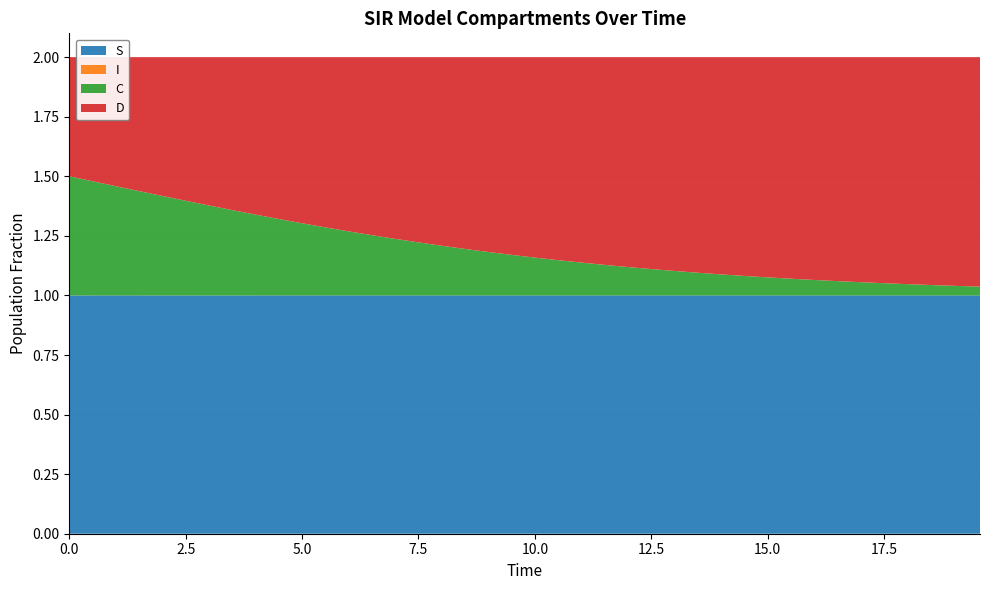

Reading left to right, extract all data points from this chart.

S: 1.0	1.0	1.0	1.0	1.0	1.0	1.0	1.0	1.0	1.0	1.0	1.0	1.0	1.0	1.0	1.0	1.0	1.0	1.0	1.0	1.0	1.0	1.0	1.0	1.0	1.0	1.0	1.0	1.0	1.0	1.0	1.0	1.0	1.0	1.0	1.0	1.0	1.0	1.0	1.0
I: 0.0	0.0	0.0	0.0	0.0	0.0	0.0	0.0	0.0	0.0	0.0	0.0	0.0	0.0	0.0	0.0	0.0	0.0	0.0	0.0	0.0	0.0	0.0	0.0	0.0	0.0	0.0	0.0	0.0	0.0	0.0	0.0	0.0	0.0	0.0	0.0	0.0	0.0	0.0	0.0
C: 0.5	0.5	0.5	0.4	0.4	0.4	0.4	0.4	0.3	0.3	0.3	0.3	0.3	0.3	0.2	0.2	0.2	0.2	0.2	0.2	0.2	0.1	0.1	0.1	0.1	0.1	0.1	0.1	0.1	0.1	0.1	0.1	0.1	0.1	0.1	0.1	0.0	0.0	0.0	0.0
D: 0.5	0.5	0.5	0.6	0.6	0.6	0.6	0.6	0.7	0.7	0.7	0.7	0.7	0.7	0.8	0.8	0.8	0.8	0.8	0.8	0.8	0.9	0.9	0.9	0.9	0.9	0.9	0.9	0.9	0.9	0.9	0.9	0.9	0.9	0.9	0.9	1.0	1.0	1.0	1.0